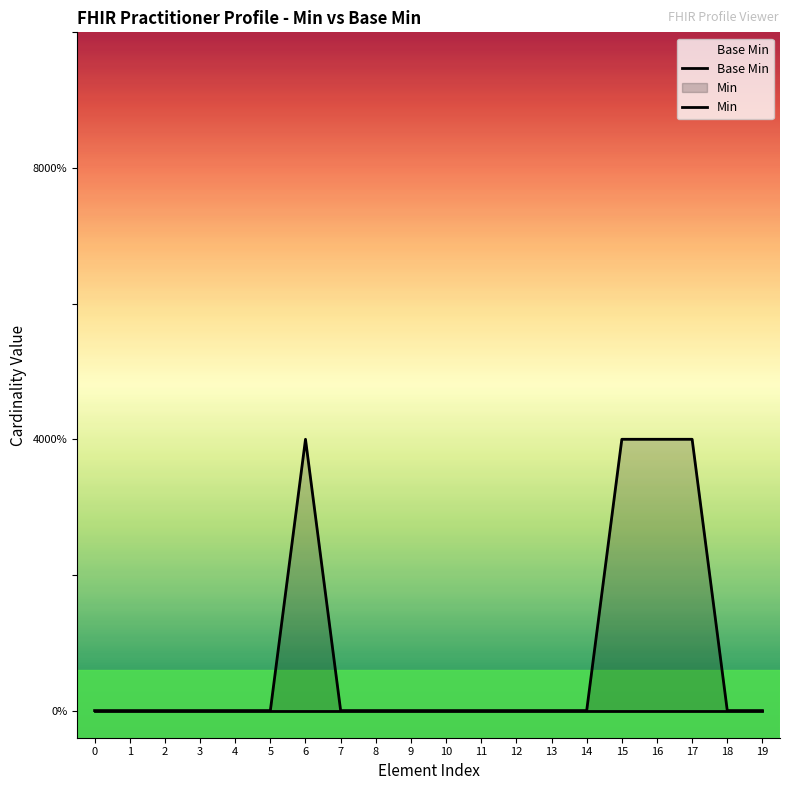

What is the difference between the maximum and minimum values in the Min series?

1